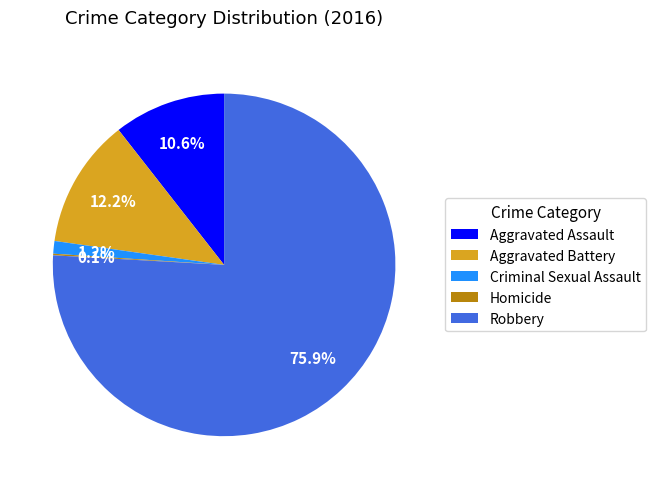

To the nearest percent, what is the difference between the largest and smallest slice percentages?

76%